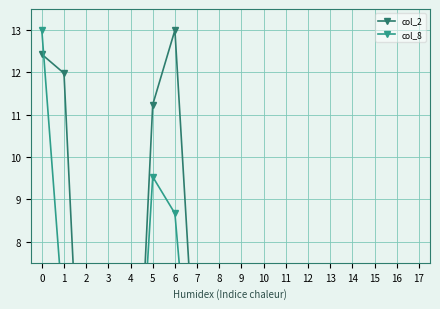

What is the value of the col_2 point at the 11th from the left?

0.4